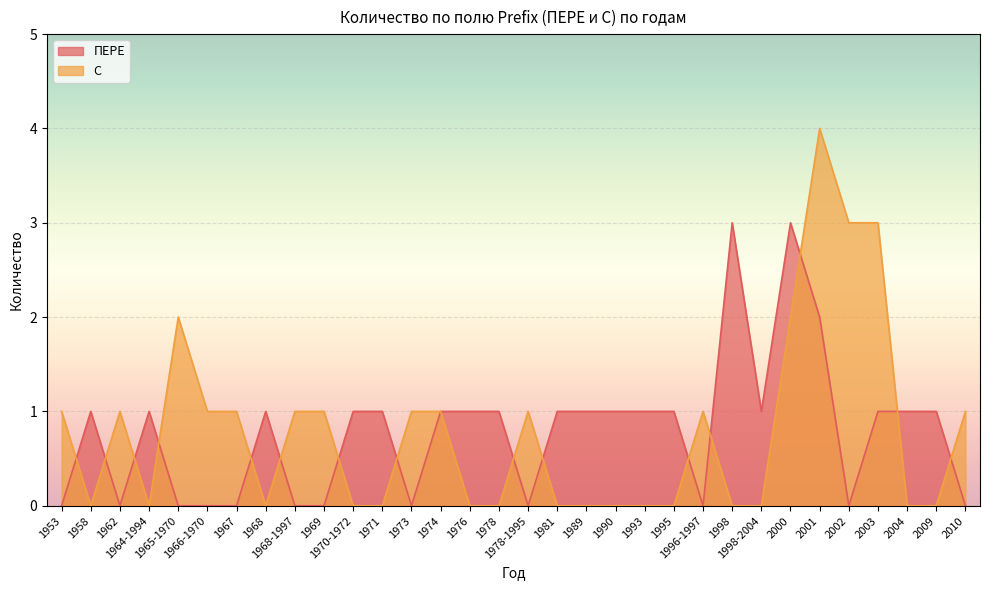

Which series has the largest total across all categories?

ПЕРЕ